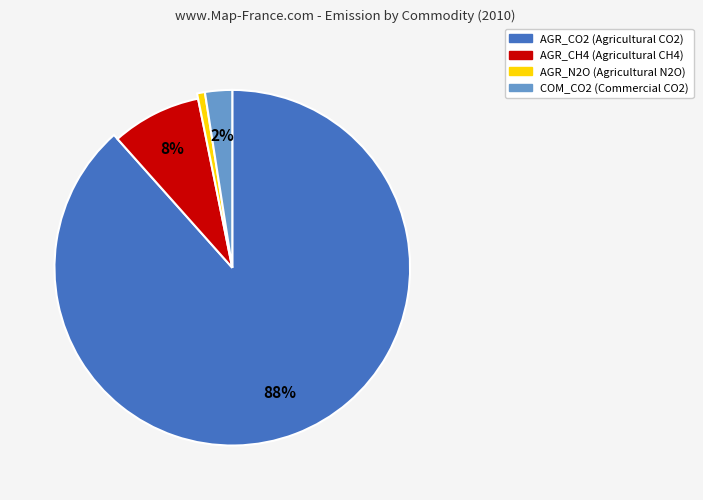

To the nearest percent, what portion does AGR_CO2 represent?

88%